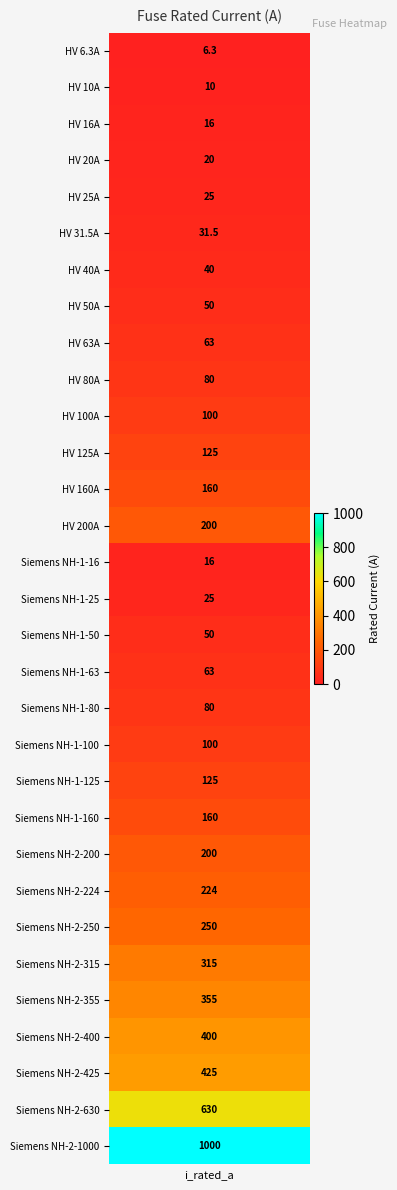

Where does the data first go above 100?

11